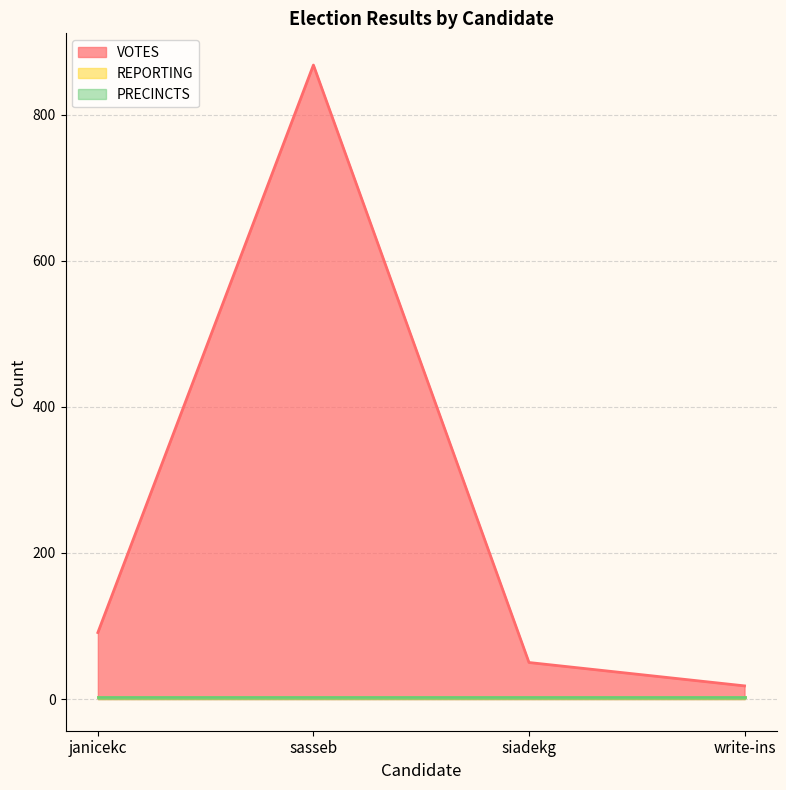

Reading left to right, what are all the values shown in this chart?

VOTES line: 91	868	50	18
REPORTING line: 3	3	3	3
PRECINCTS line: 3	3	3	3